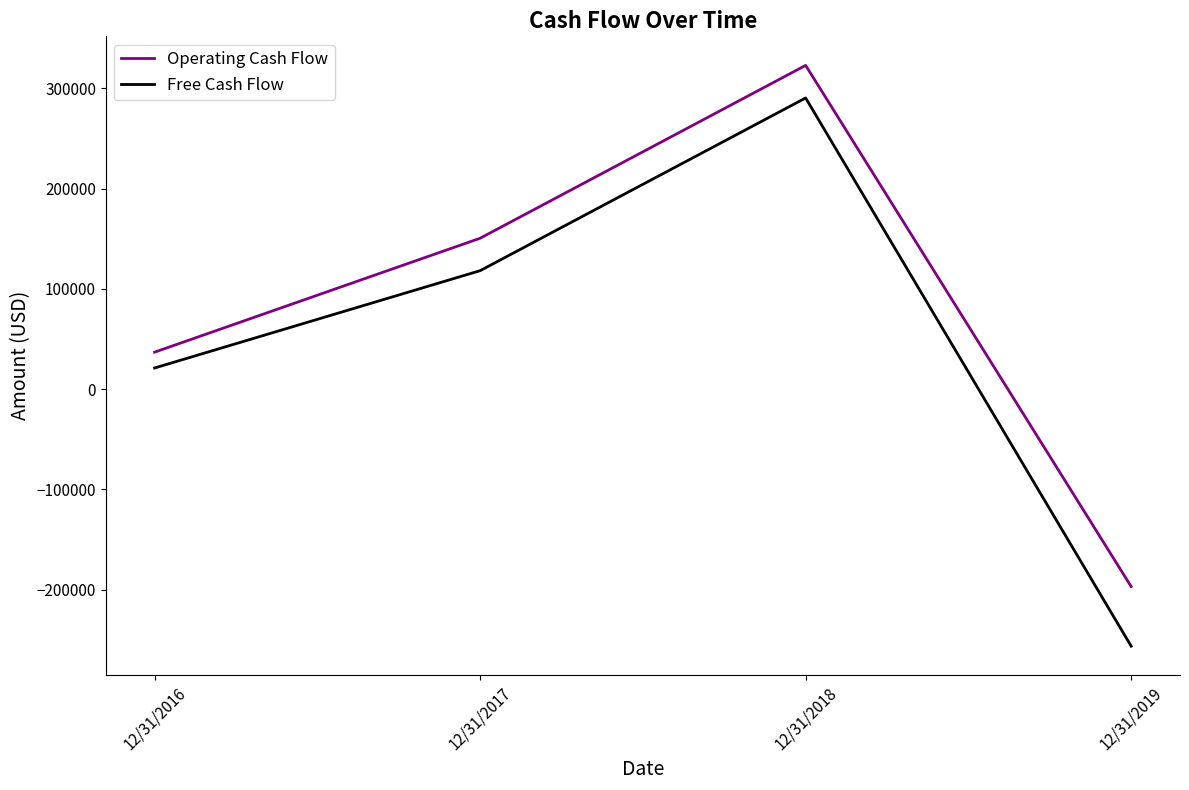

The value of Operating Cash Flow at 12/31/2019 is -196856. True or false?

True